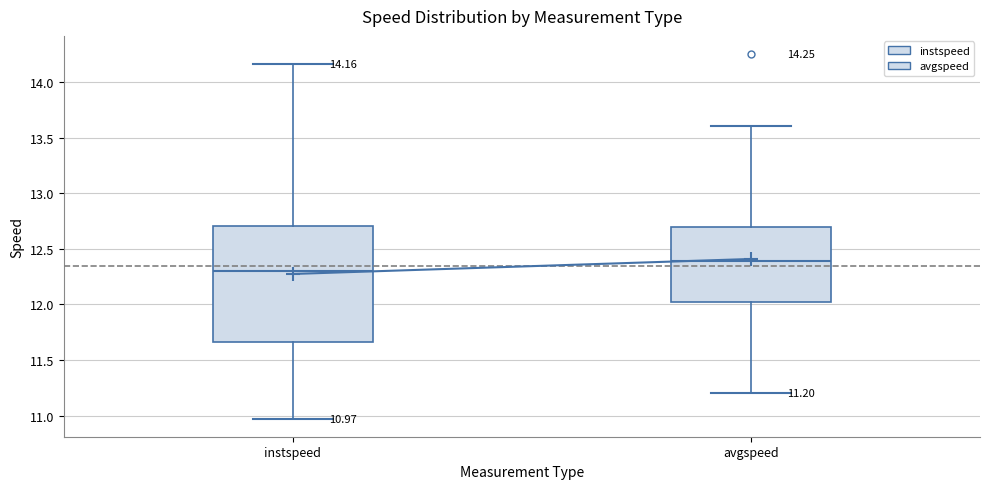

Which box is the tallest, from its lower edge to its upper edge?

instspeed